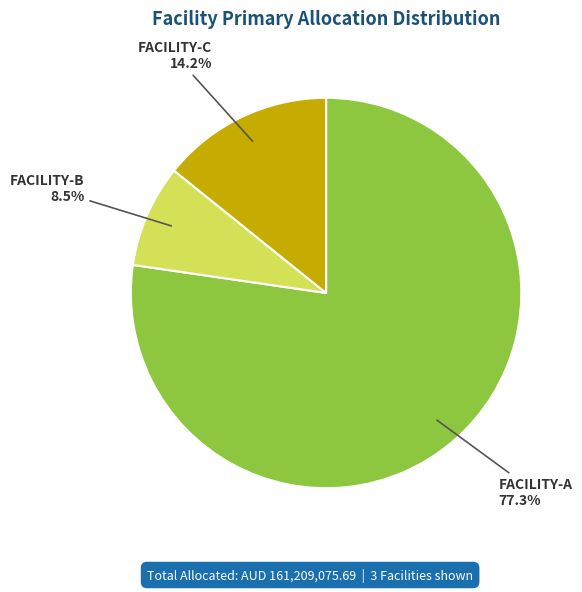

Is there a majority slice in this chart?

Yes